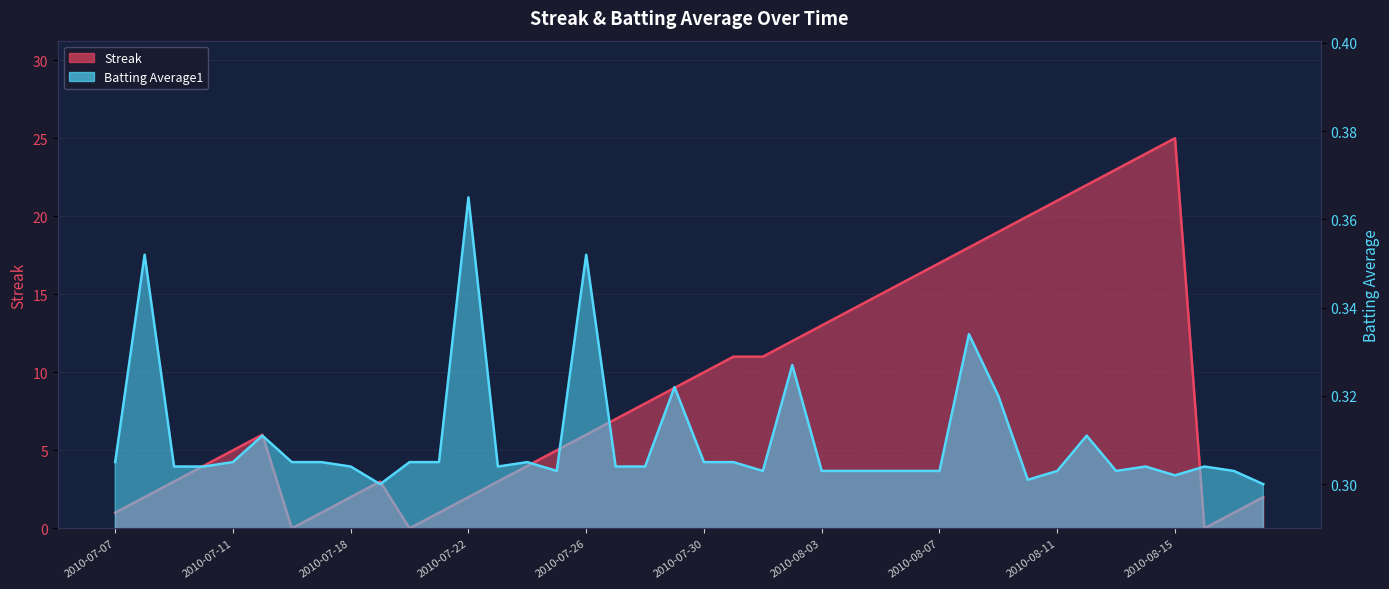

The value of Batting Average1 at 2010-07-26 is 0.4. True or false?

True